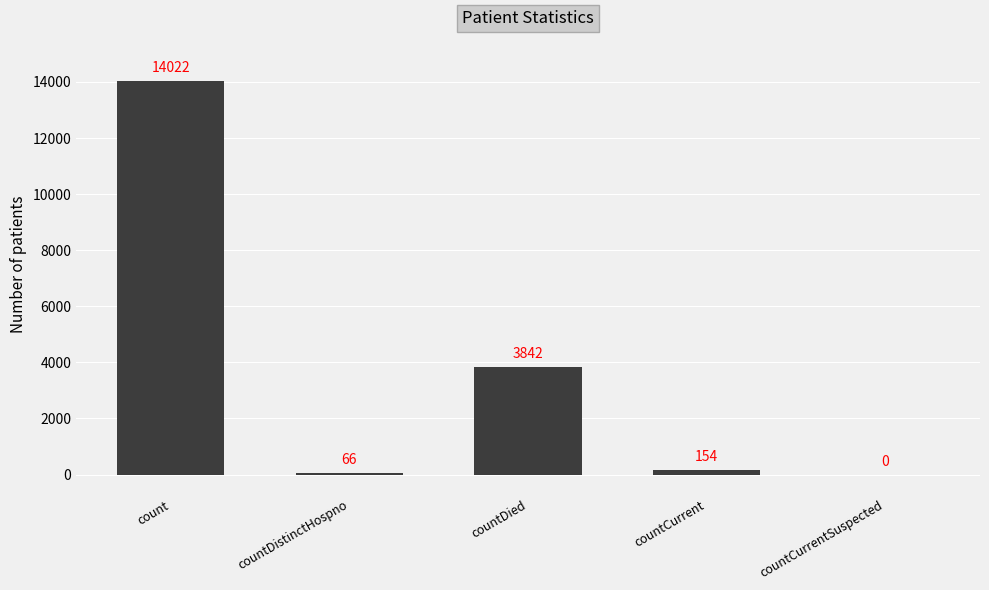

What is the ratio of the value at countDied to the value at countDistinctHospno?

58.2